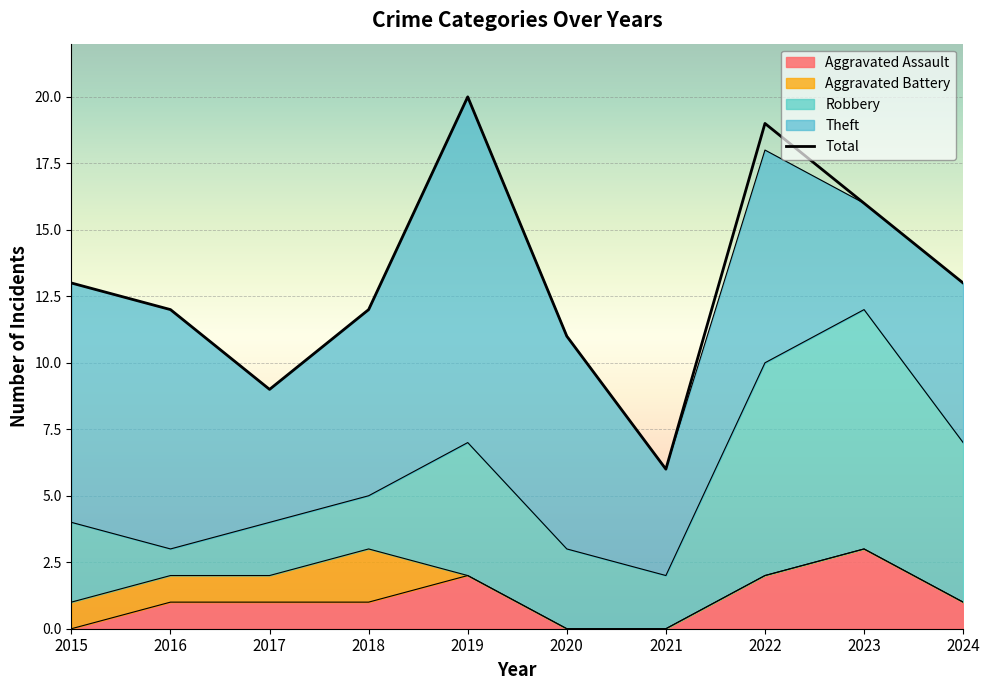

Where is the first local minimum?

2017